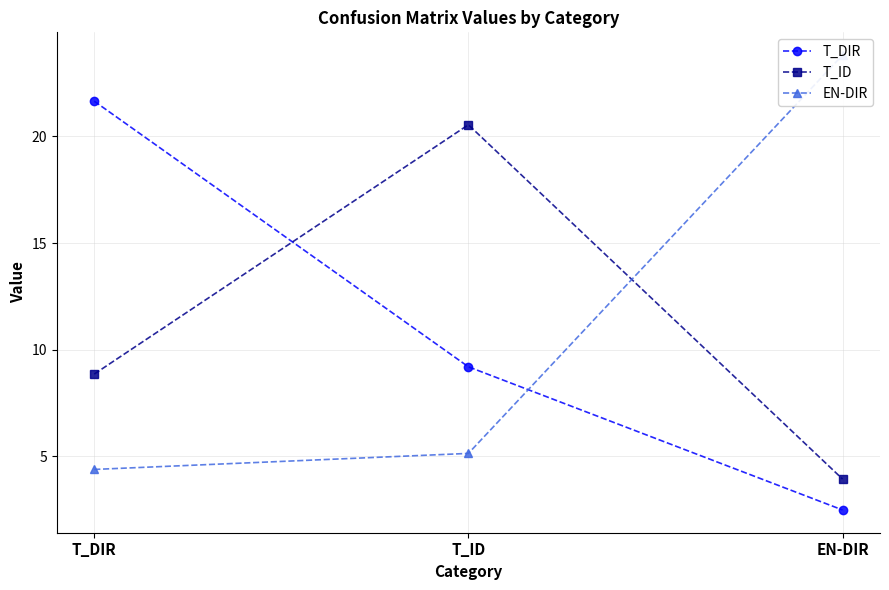

How many lines are shown in the chart?

3